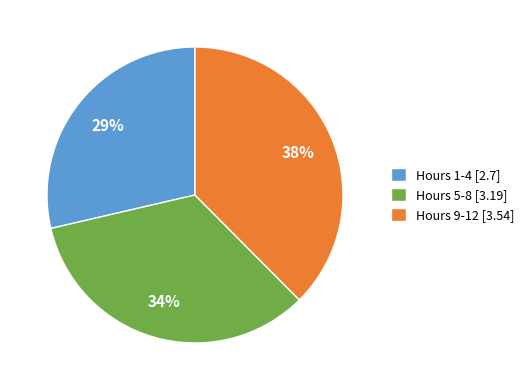

What percentage is the Hours 5-8 [3.19] slice, to the nearest percent?

34%